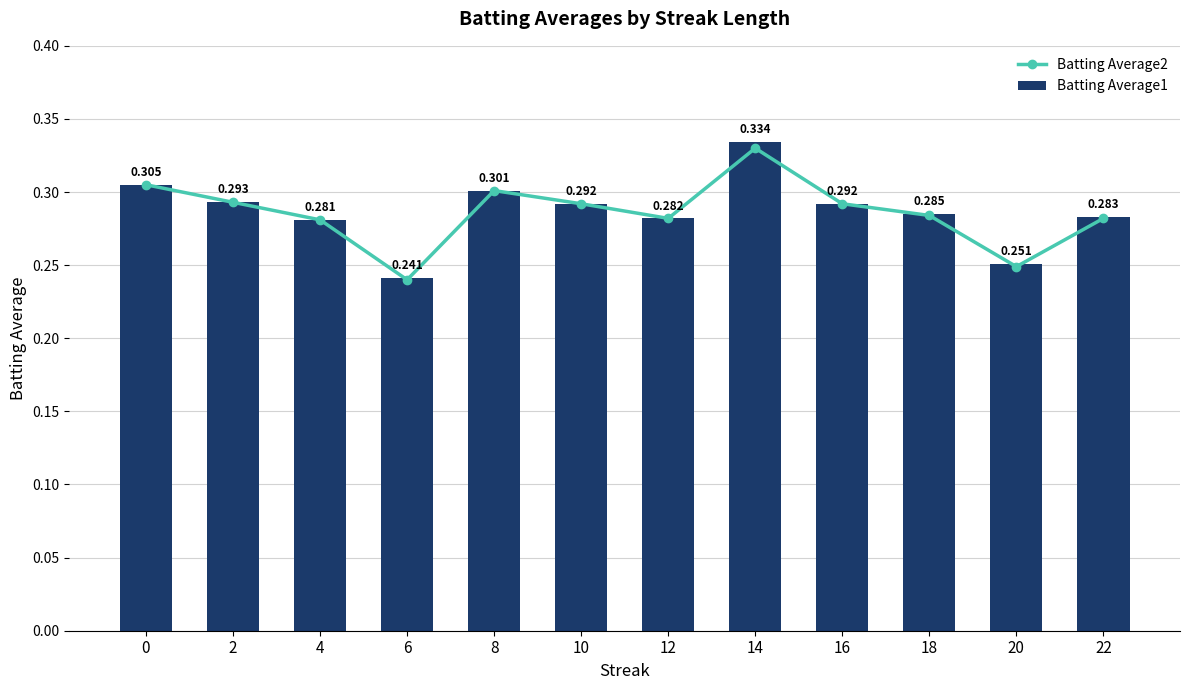

Which category has the highest value in the Batting Average2 series?

14